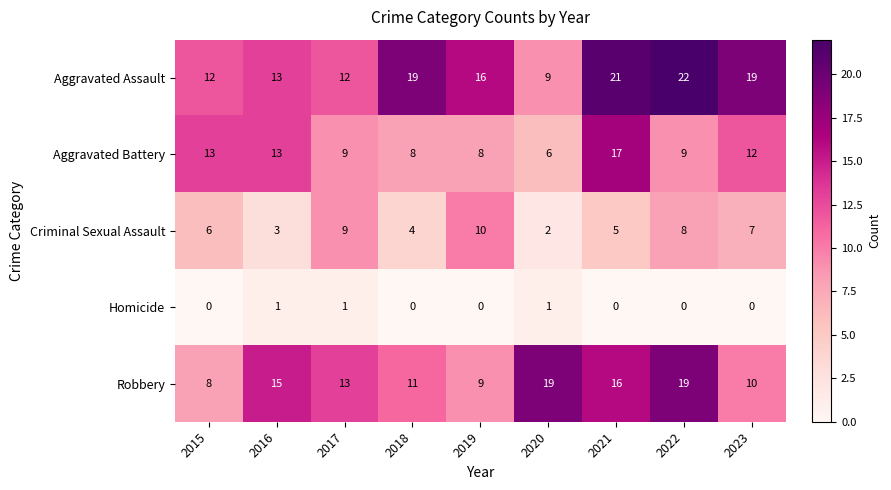

Is it true that Aggravated Assault equals 19 at 2023?

True